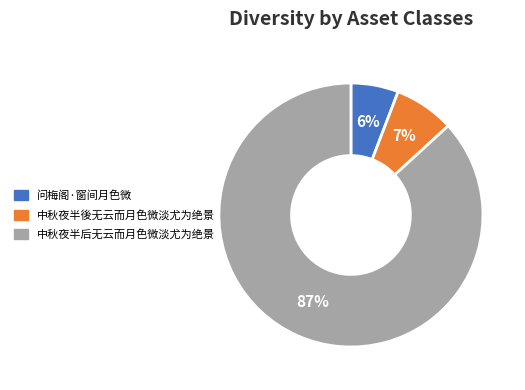

Between 中秋夜半後无云而月色微淡尤为绝景 and 中秋夜半后无云而月色微淡尤为绝景, which is larger?

中秋夜半后无云而月色微淡尤为绝景